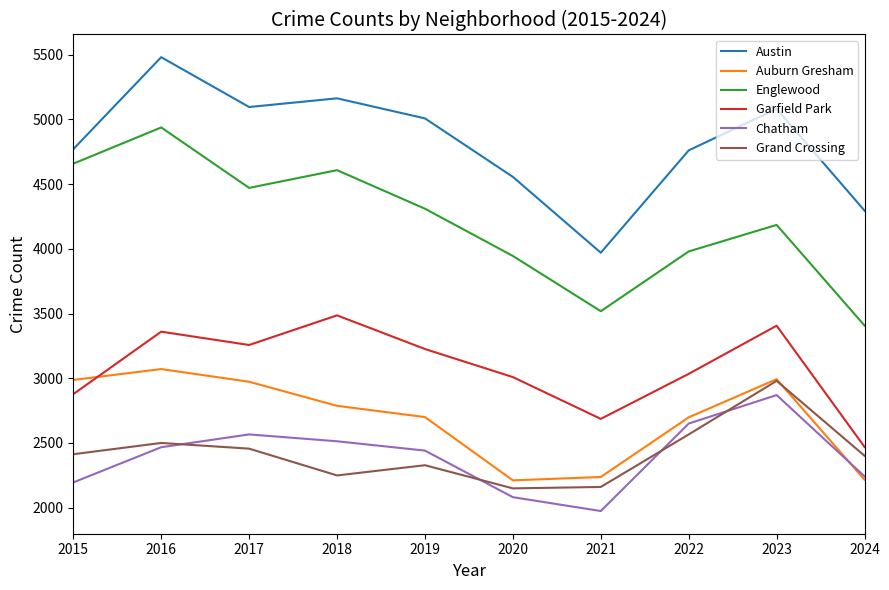

What is the sum of all Englewood values?

42020